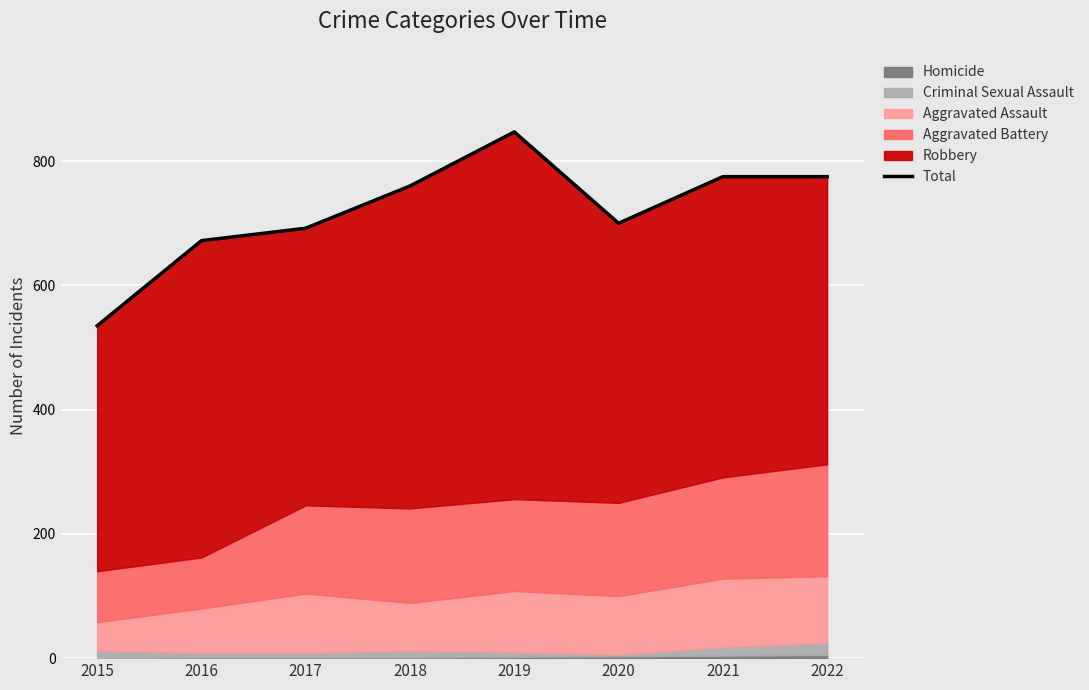

Rank the categories by value from highest to lowest.

2019, 2021, 2022, 2018, 2020, 2017, 2016, 2015